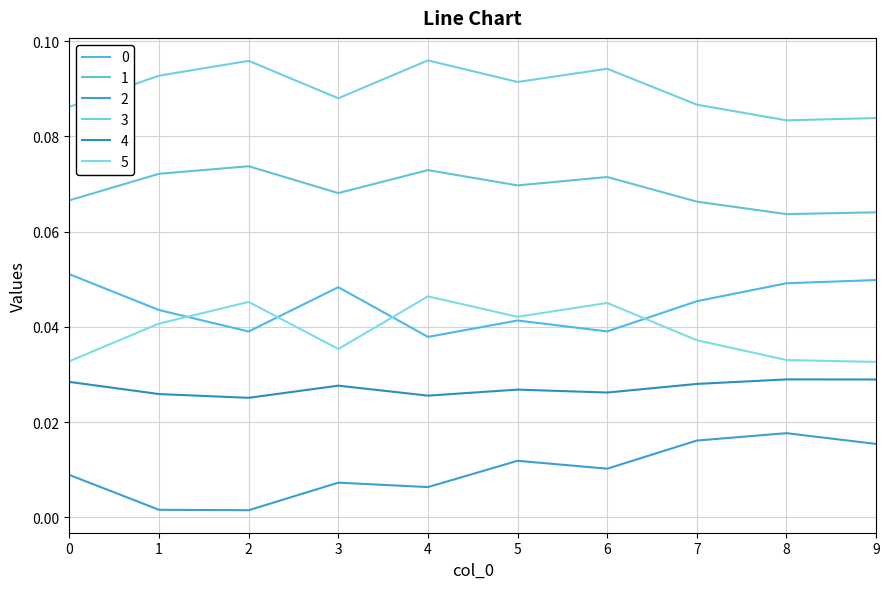

Does the chart have visible grid lines?

Yes